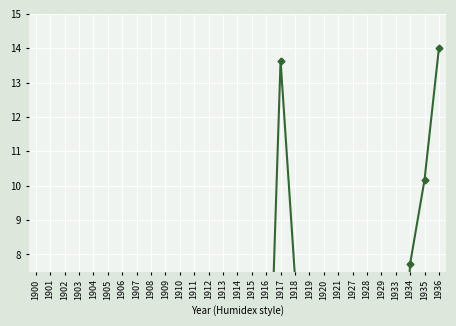

Count the number of values greater than 1.

18